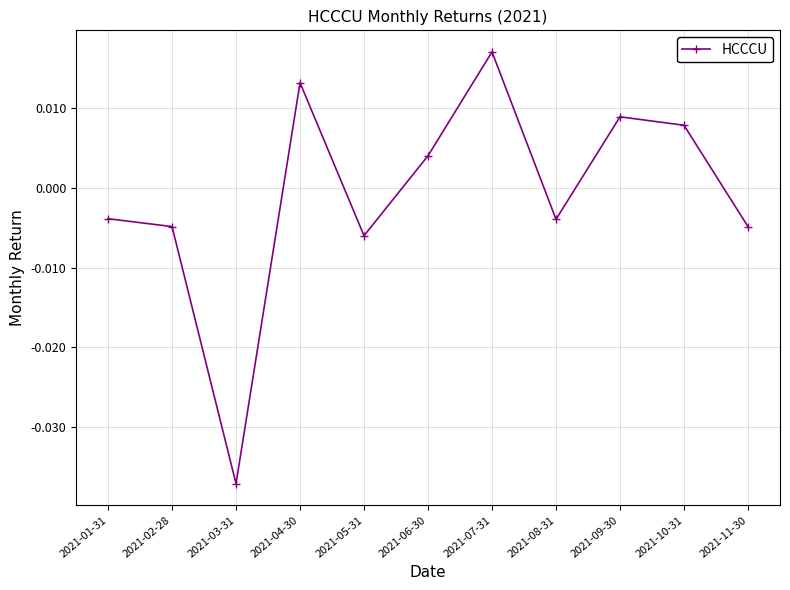

At which label does the data first exceed 0?

2021-04-30